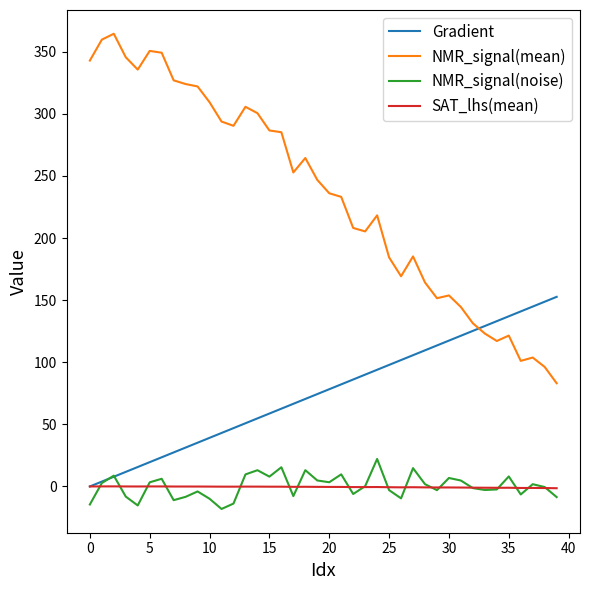

At how many categories does at least one series exceed 15?

40